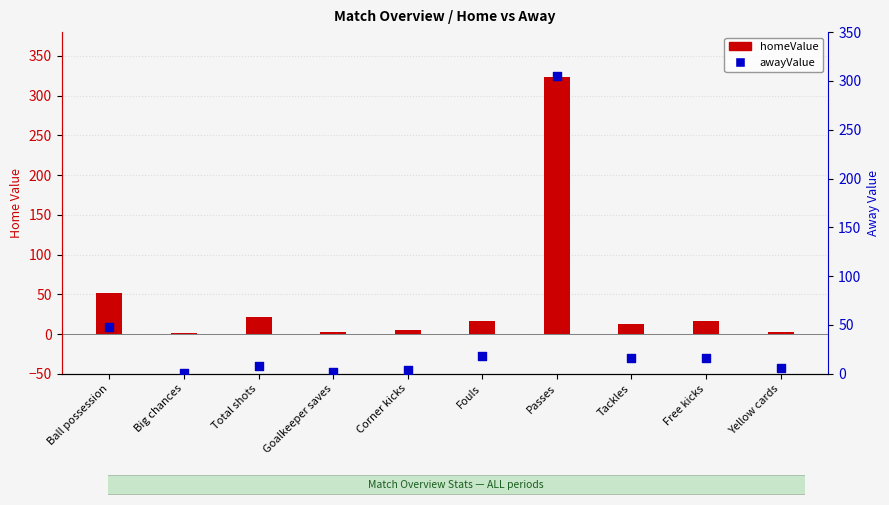

Which series has the largest total across all categories?

homeValue